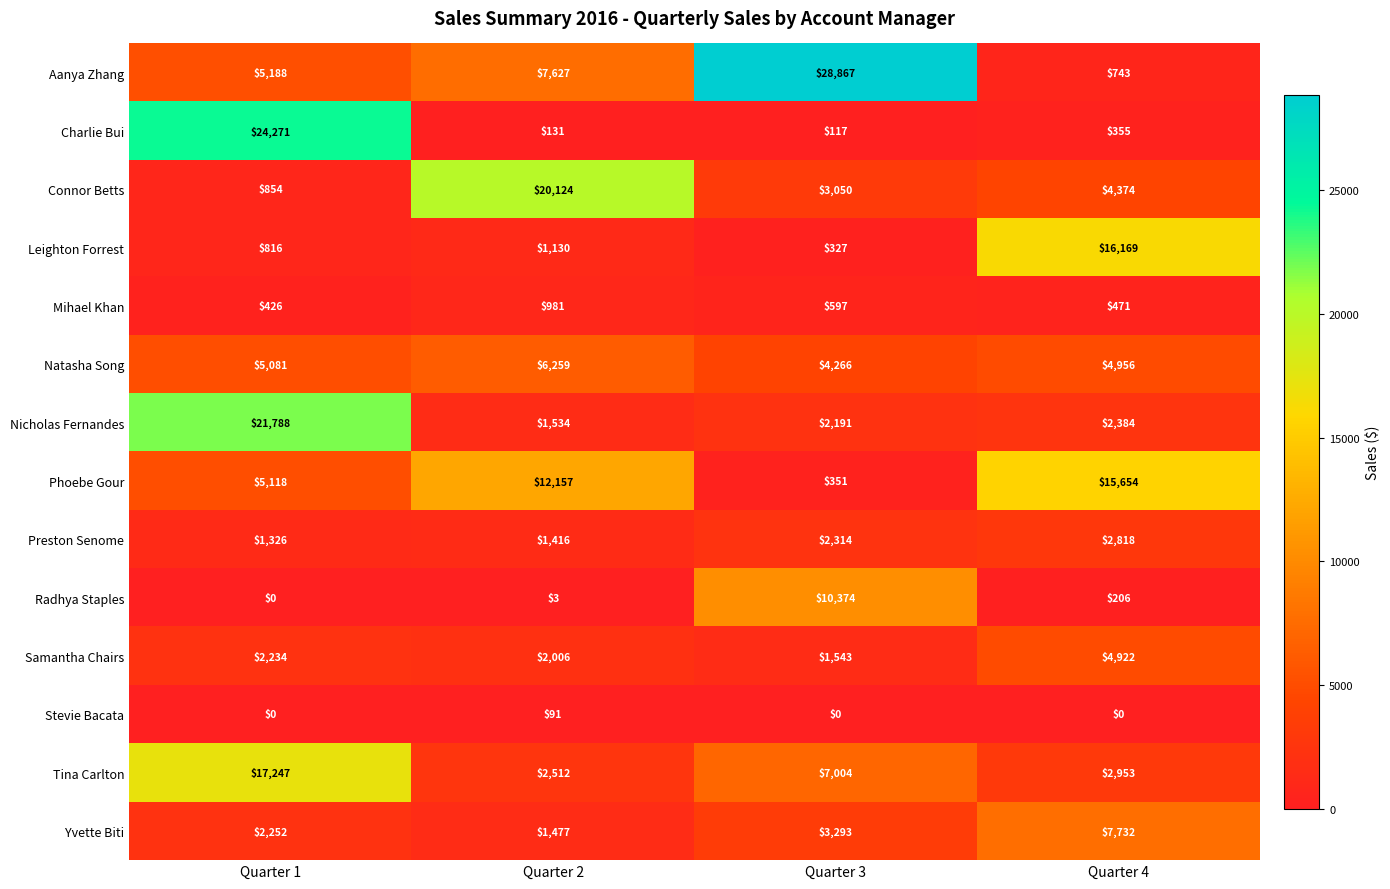

What is the total value across all series at Quarter 3?

64294